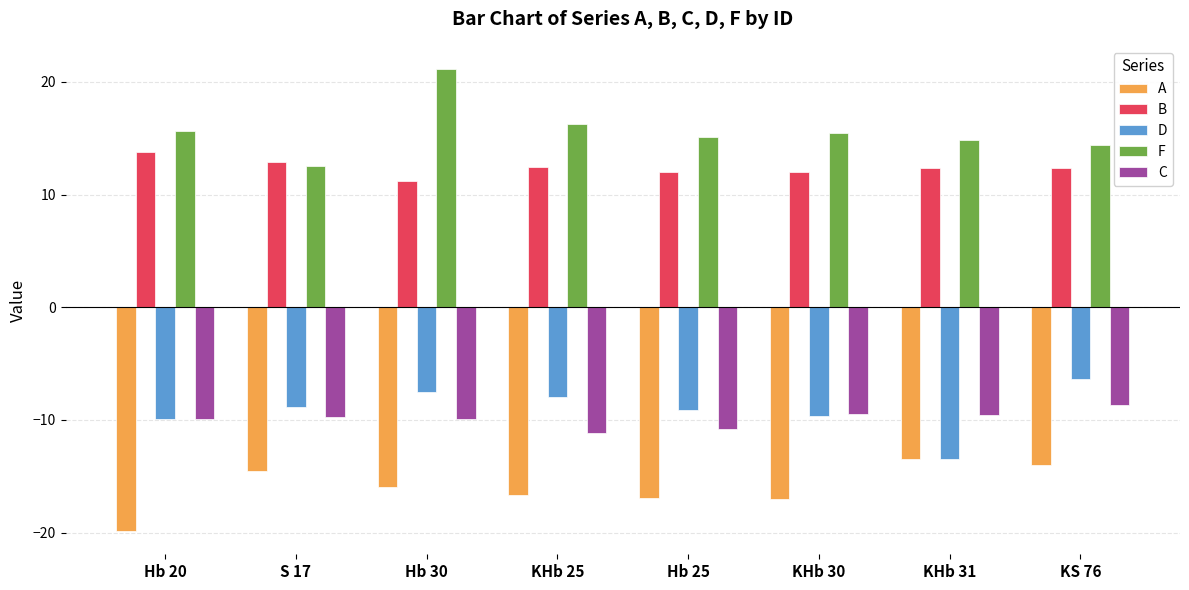

What is the label of the 4th bar from the left?

KHb 25